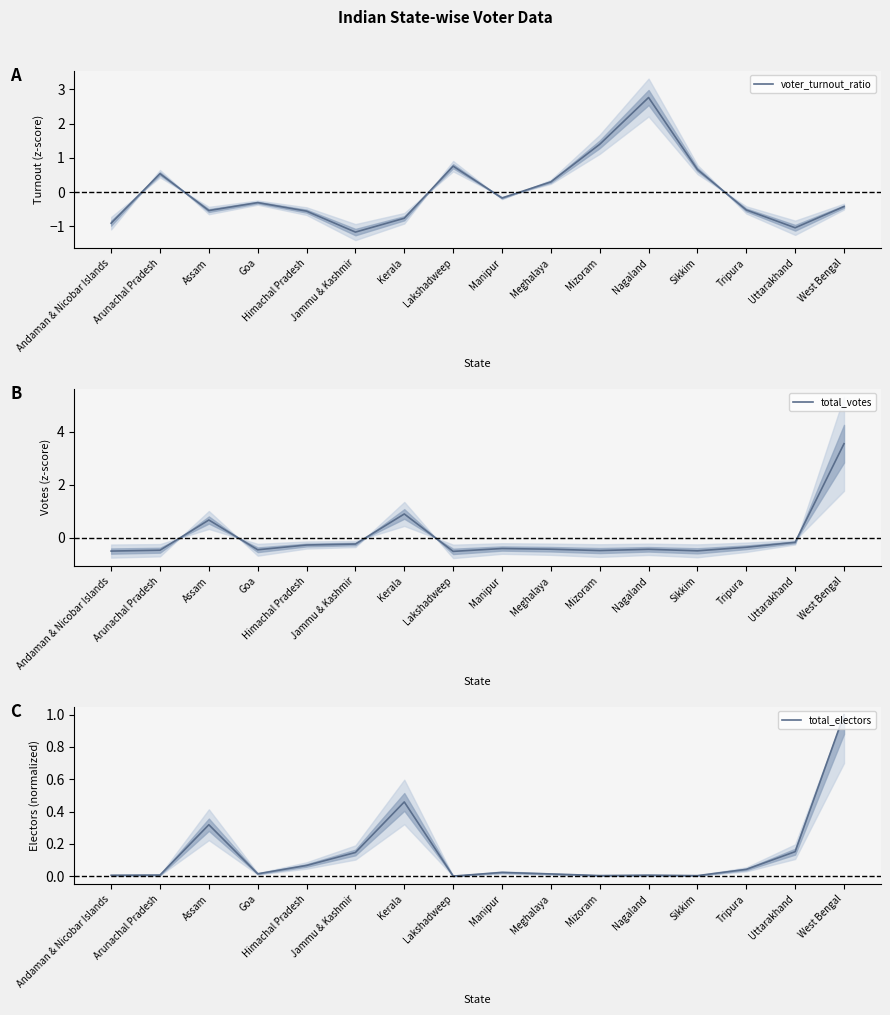

Rank the series by their maximum value, from lowest to highest.

total_electors, voter_turnout_ratio, total_votes